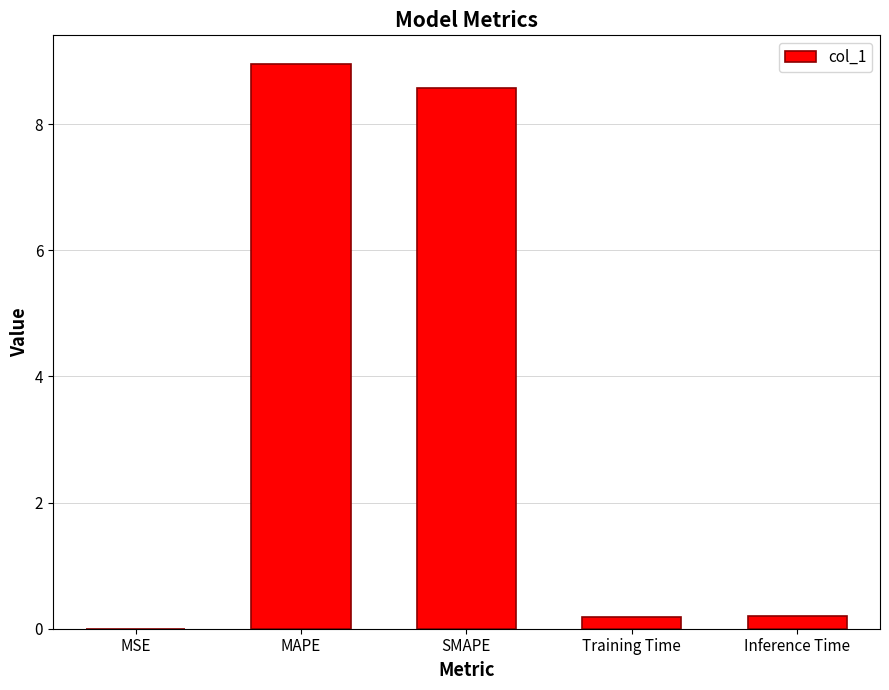

The value at MAPE is 14.1. True or false?

False